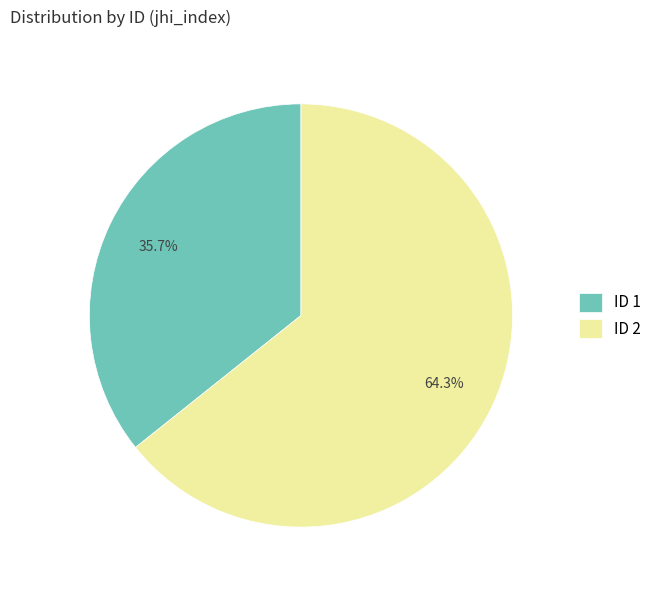

What is the total percentage of ID 1 and ID 2?

100.0%